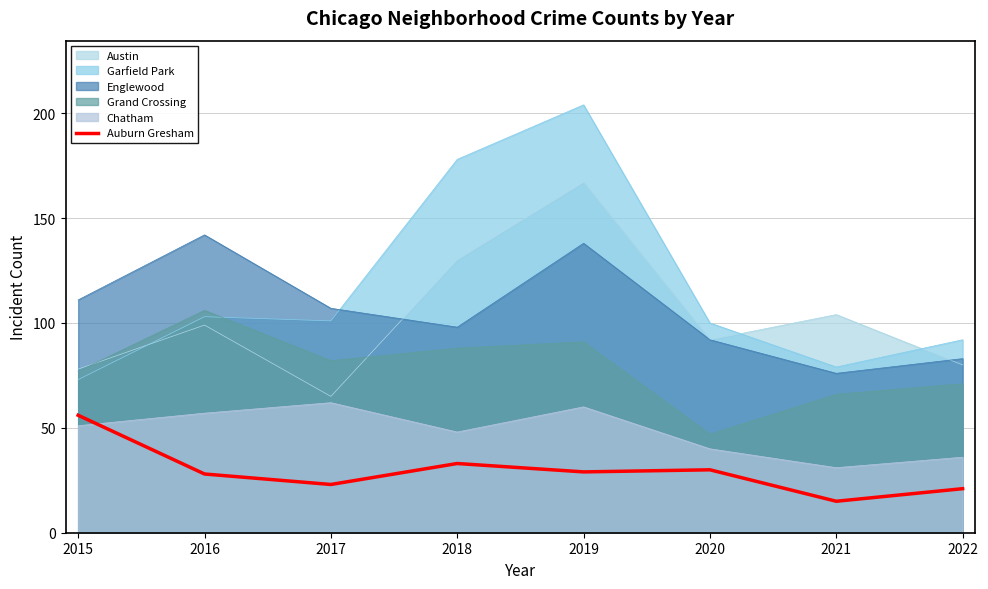

List the labels in order of value, largest first.

2015, 2018, 2020, 2019, 2016, 2017, 2022, 2021